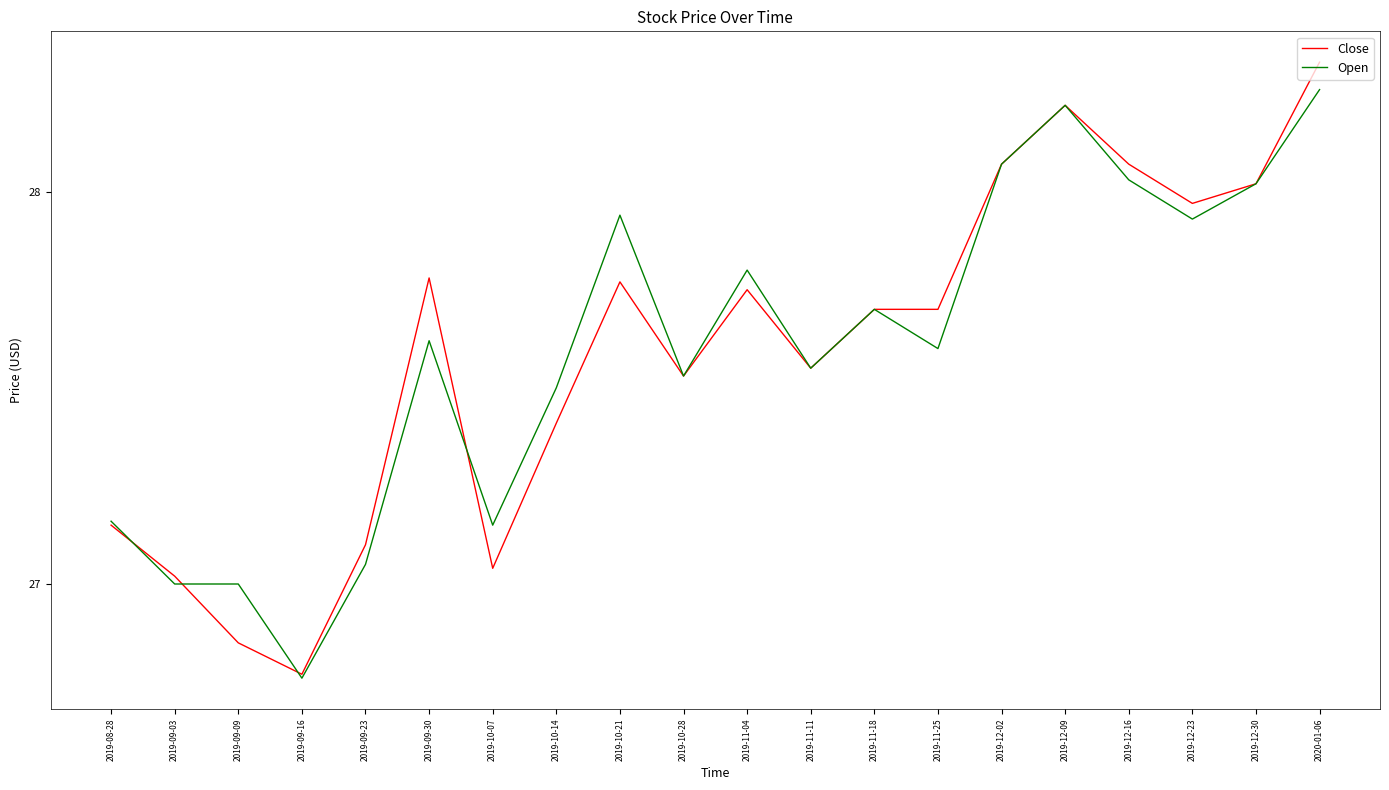

Which label corresponds to the largest value in the chart?

2020-01-06